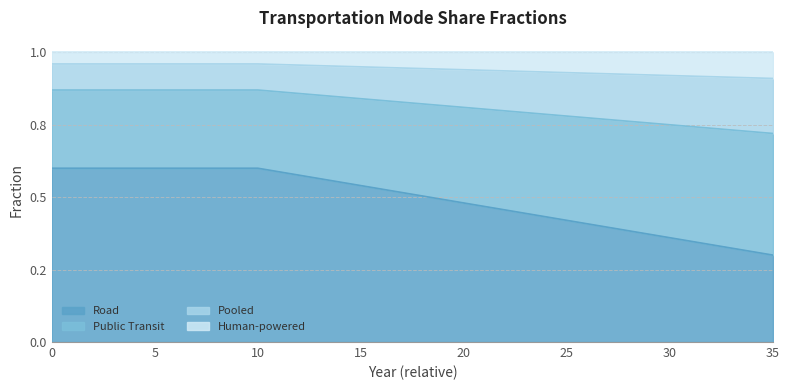

True or false: frac_trns_pkm_dem_private_and_public_pooled and frac_trns_pkm_dem_private_and_public_public intersect in this chart.

False